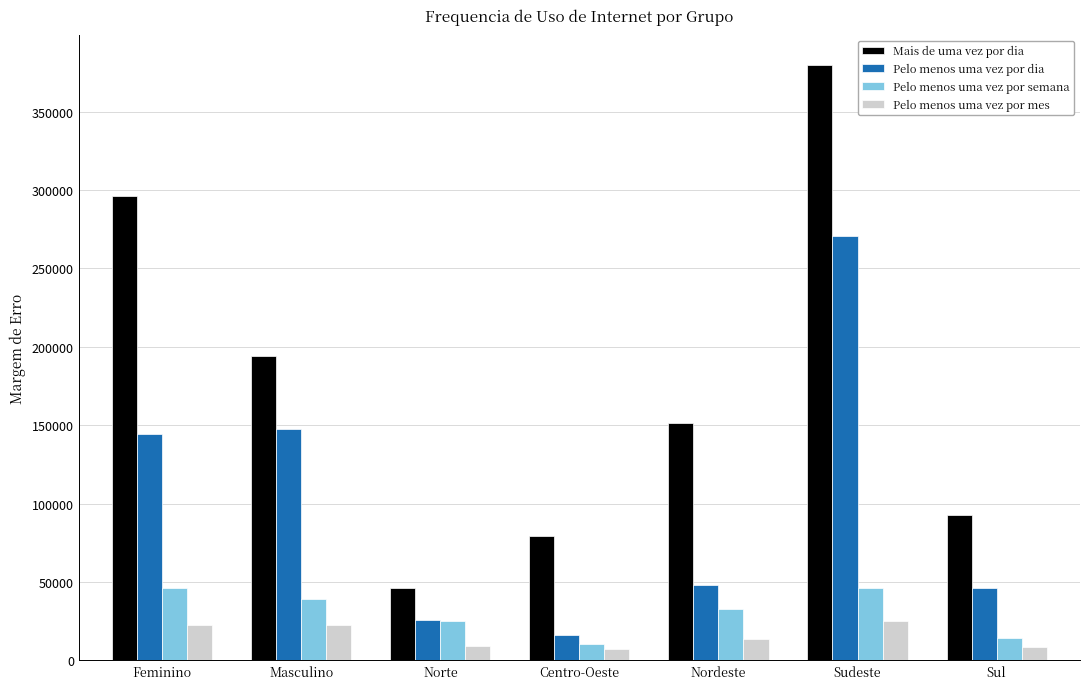

What is the difference between the second highest and minimum values in the Pelo menos uma vez por mes series?

15521.2